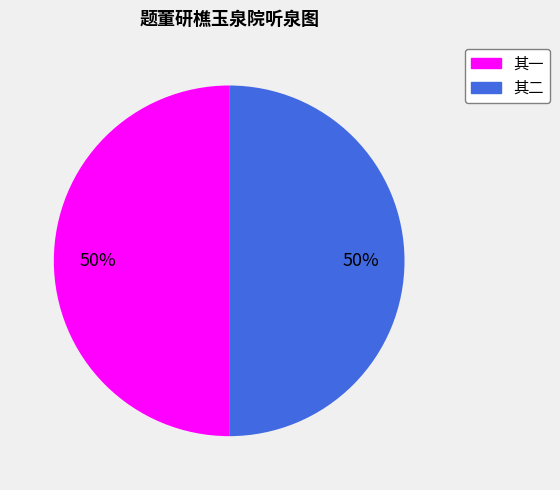

To the nearest percent, what is the average slice percentage?

50%